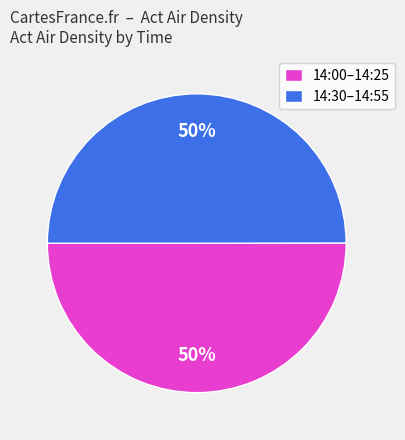

What is the ratio of the value at 14:30–14:55 to the value at 14:00–14:25?

1.0